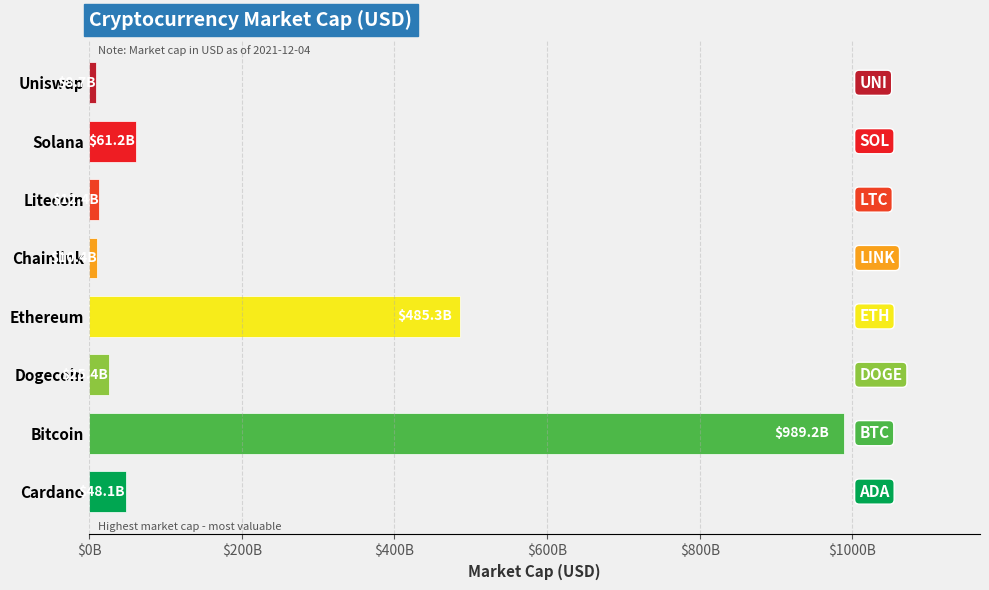

Count the number of categories in the chart.

8